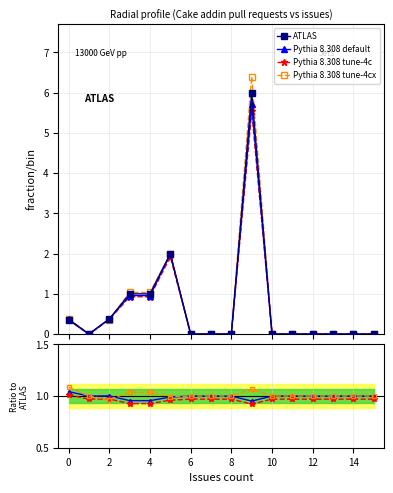

Which series has the largest total across all categories?

Pythia 8.308 tune-4cx